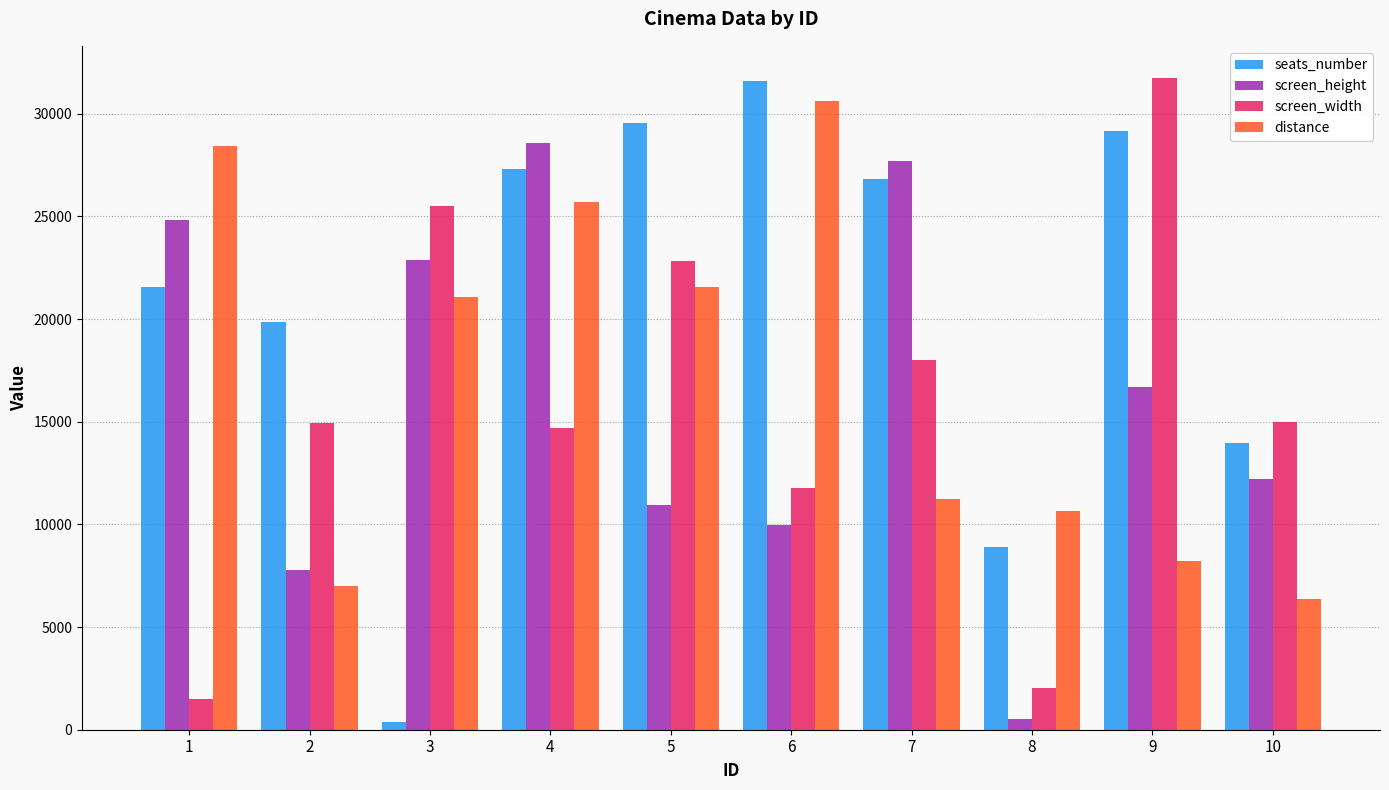

How many groups of bars are there?

10